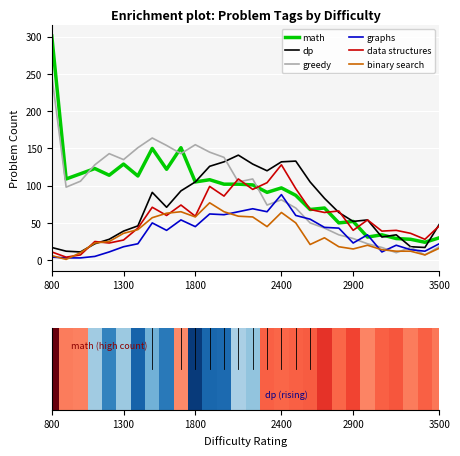

What is the minimum value for dp?

11